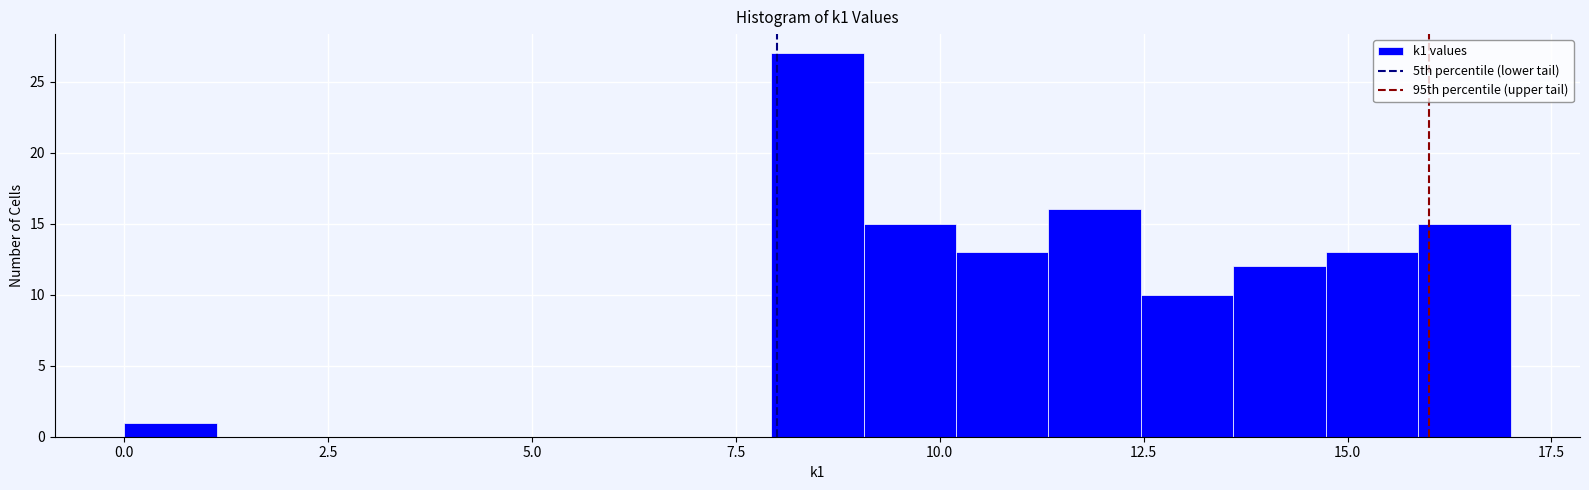

Read against the x-axis, roughly where is the centre of the tallest bar?

8.5